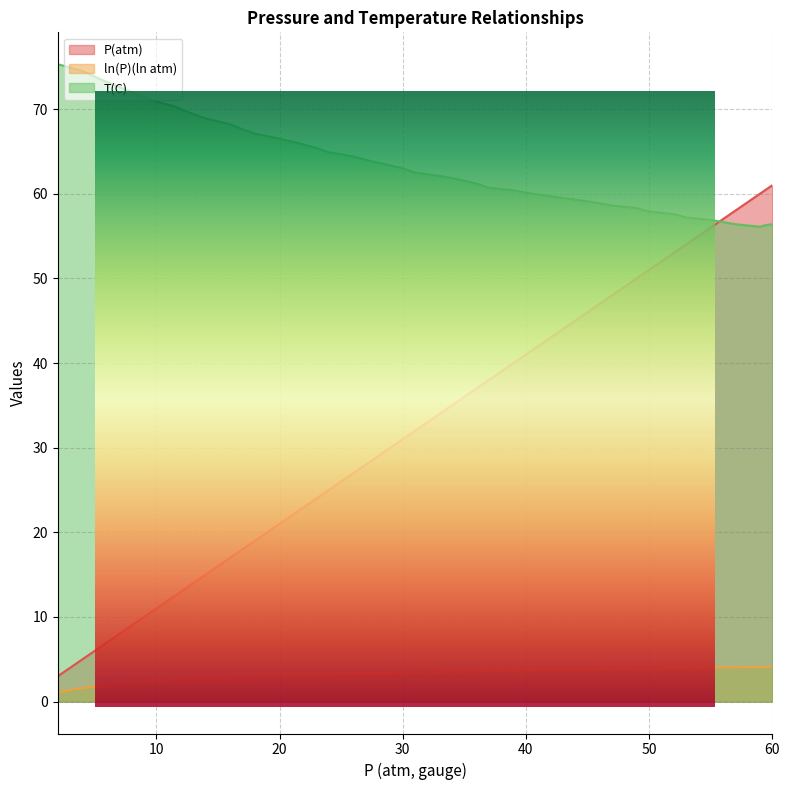

What is the total value across all series at 13?

86.0